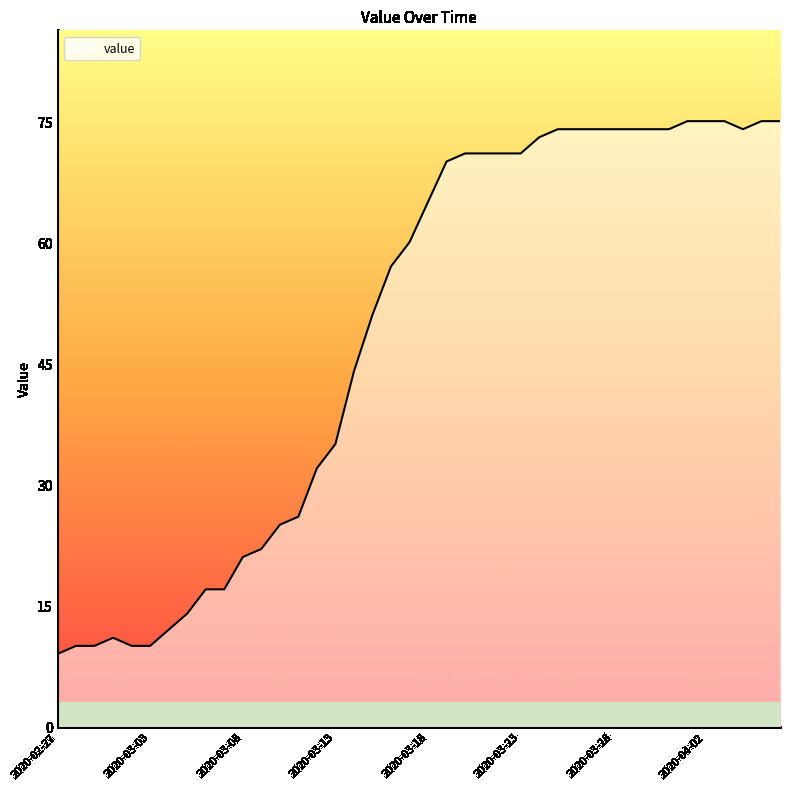

Reading left to right, list all the values displayed in this chart.

9	10	10	11	10	10	12	14	17	17	21	22	25	26	32	35	44	51	57	60	65	70	71	71	71	71	73	74	74	74	74	74	74	74	75	75	75	74	75	75